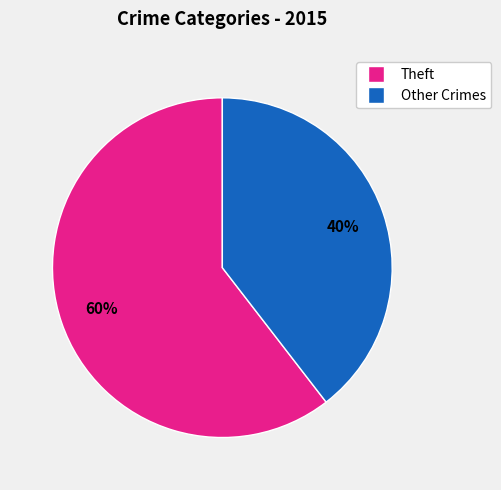

How many slices are in this pie chart?

2